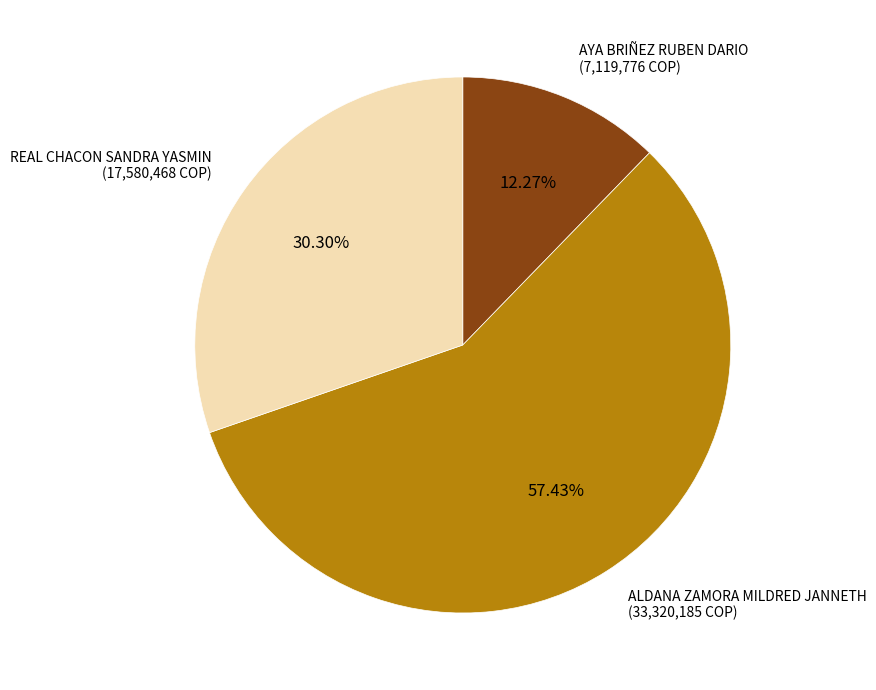

Which category has the biggest portion of the pie?

ALDANA ZAMORA MILDRED JANNETH